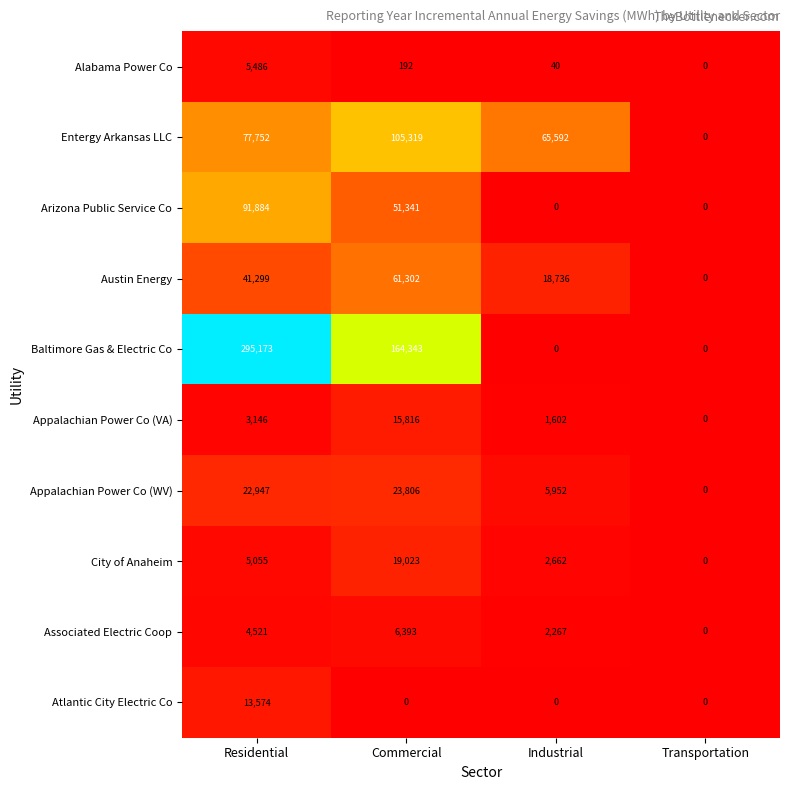

True or false: Atlantic City Electric Co has a value of 0 at Industrial.

True